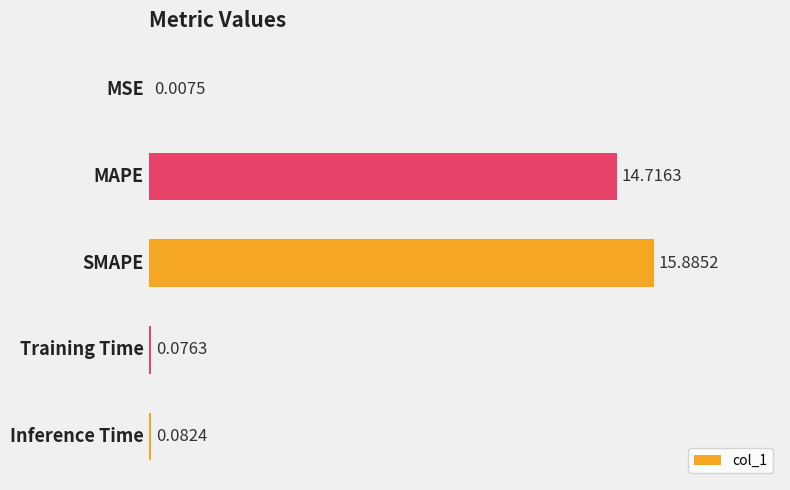

Count the number of data series in this chart.

1